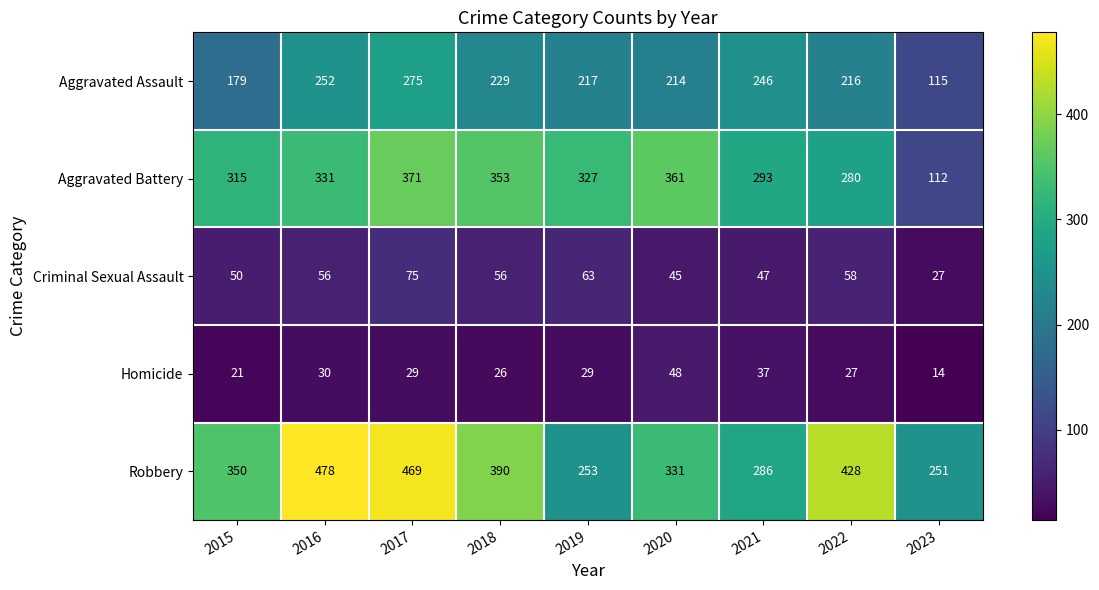

Count the number of data series in this chart.

5